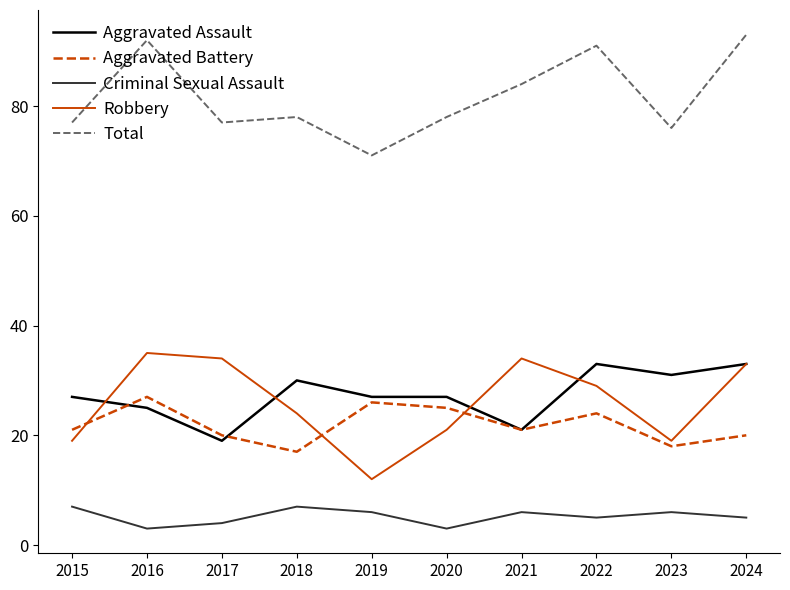

What is the difference between the highest and lowest values at 2017?

73